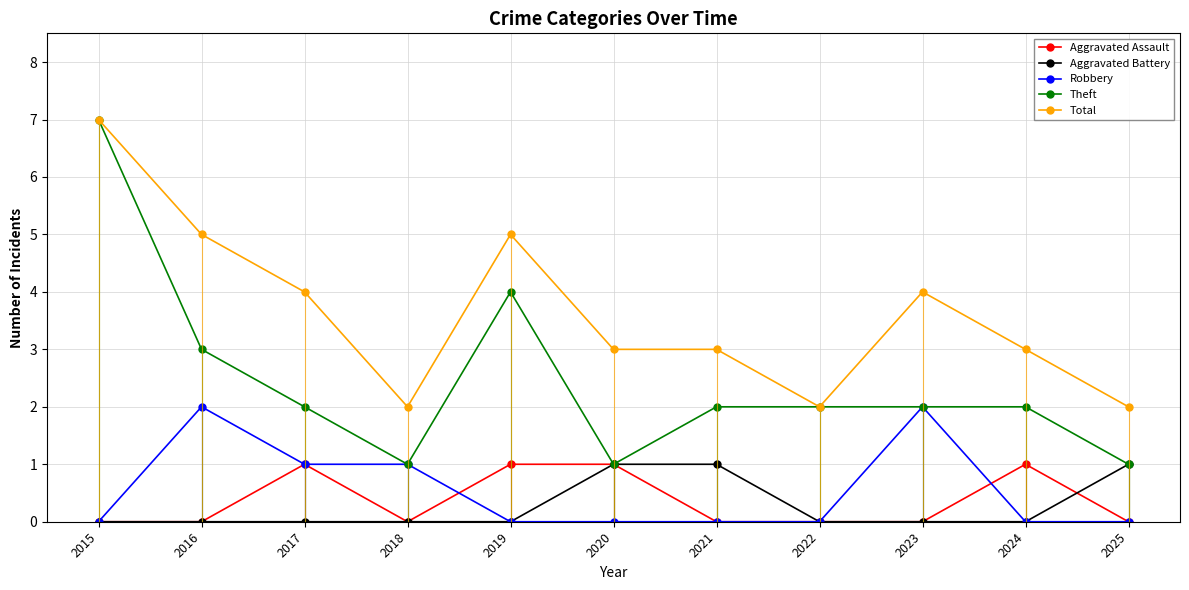

True or false: Aggravated Battery and Total cross at least once.

False